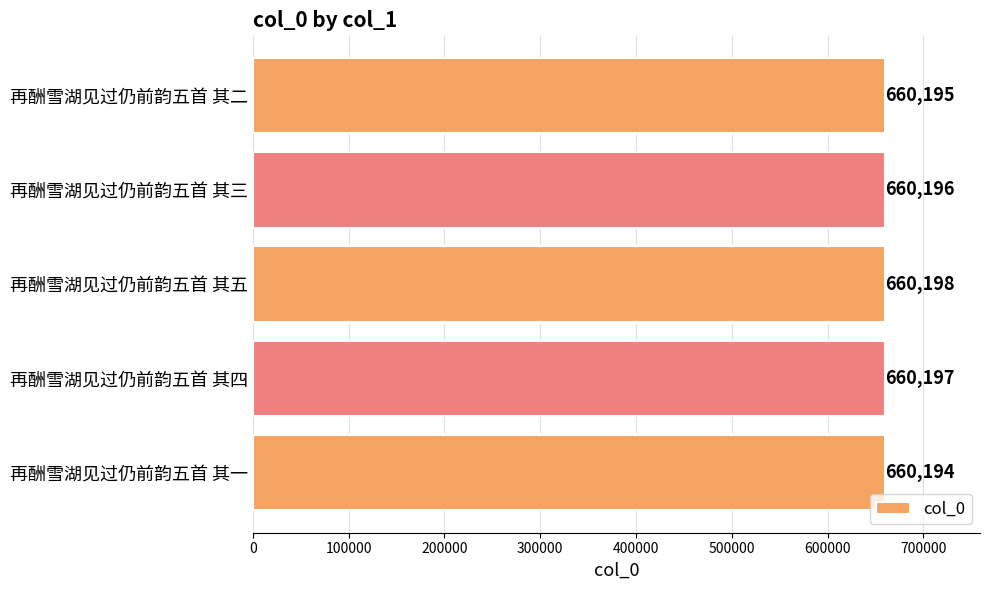

What is the greatest value displayed?

660198